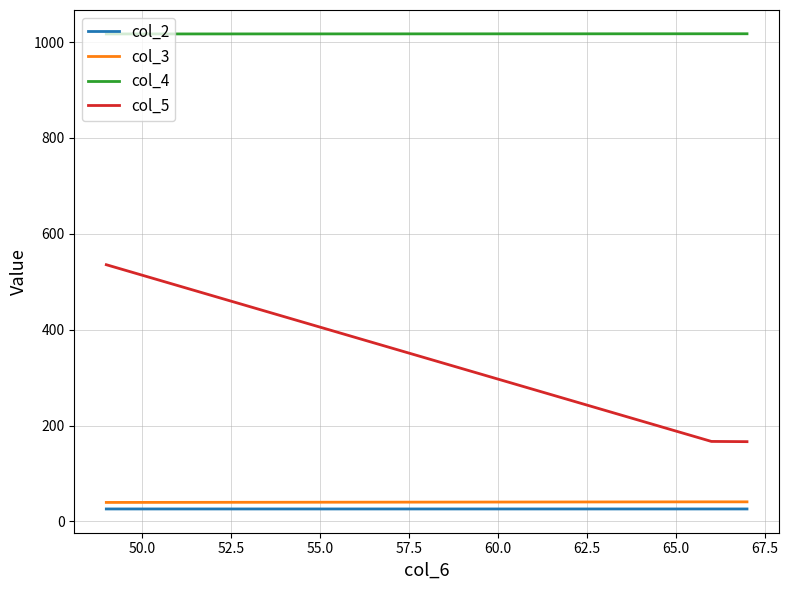

What is the lowest value of the col_5 series?

166.3